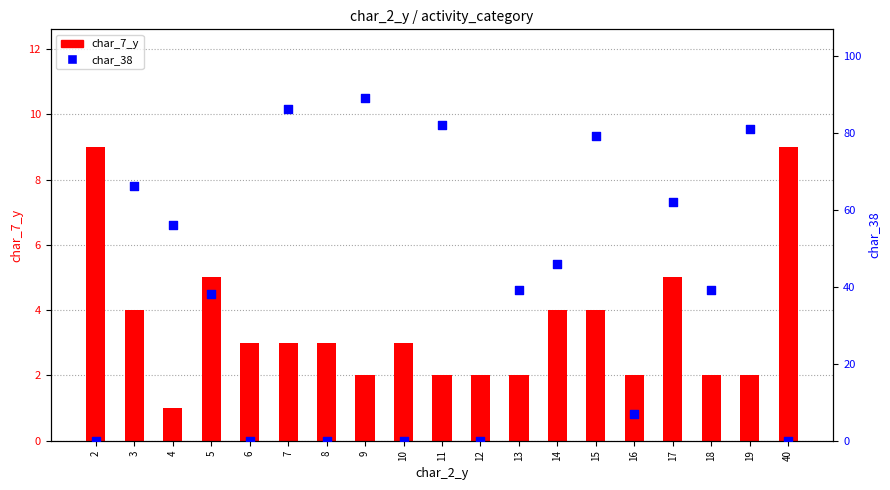

Which series has the widest spread of Y values?

char_38